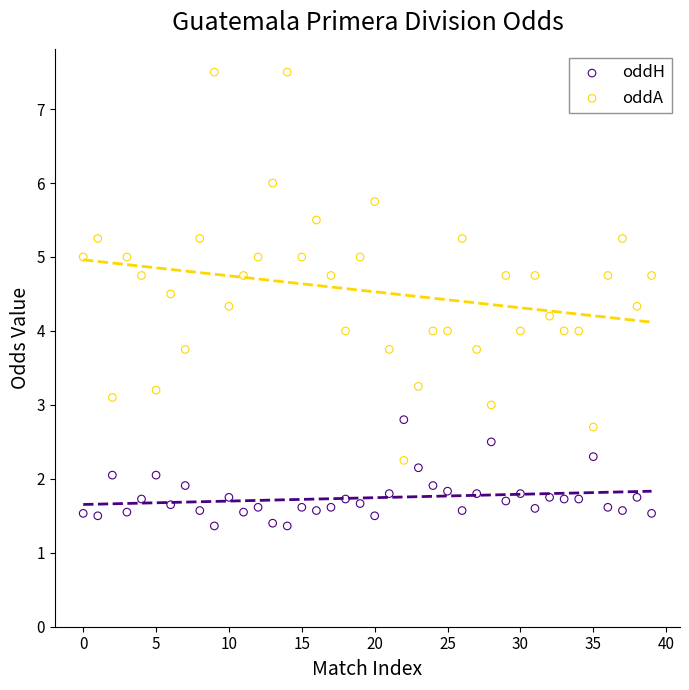

Which series contains the highest Y value?

oddA